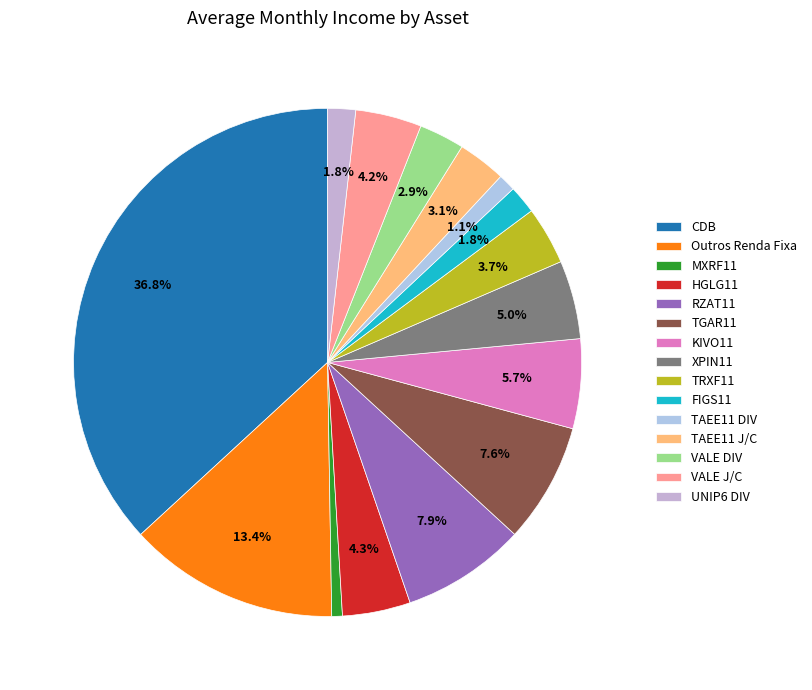

To the nearest percent, what is the combined percentage of TGAR11 and TRXF11?

11%